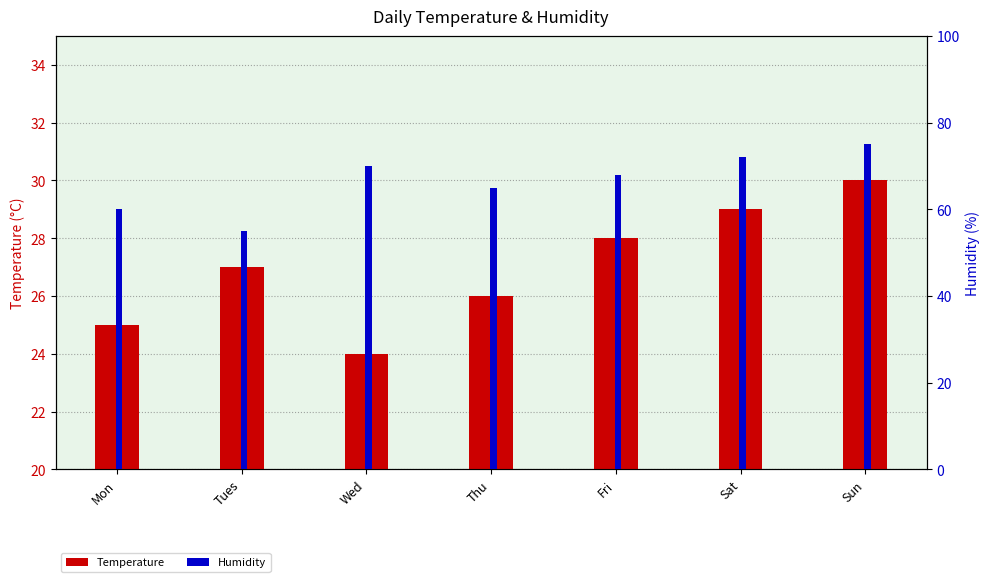

Reading right to left, list all the values displayed in this chart.

Temperature: Sun=30	Sat=29	Fri=28	Thu=26	Wed=24	Tues=27	Mon=25
Humidity: Sun=75	Sat=72	Fri=68	Thu=65	Wed=70	Tues=55	Mon=60